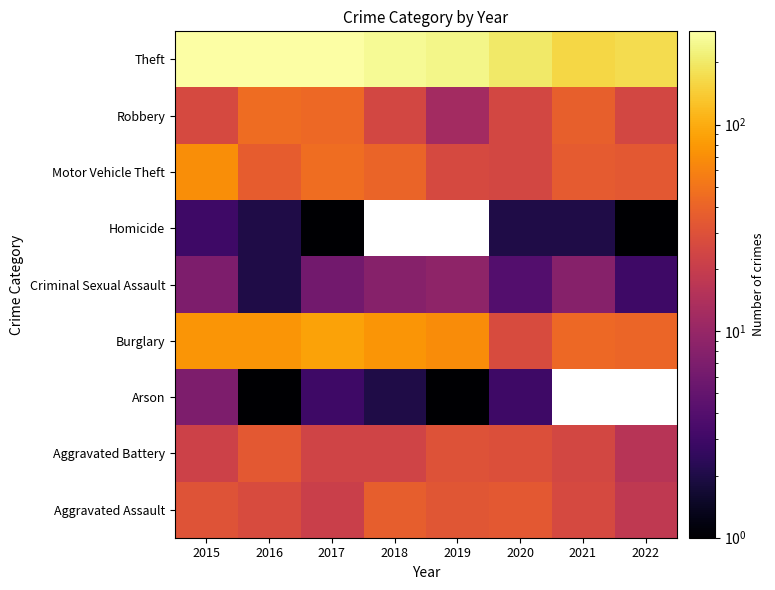

List the labels in order of Criminal Sexual Assault value, smallest first.

2016, 2022, 2020, 2017, 2015, 2018, 2021, 2019